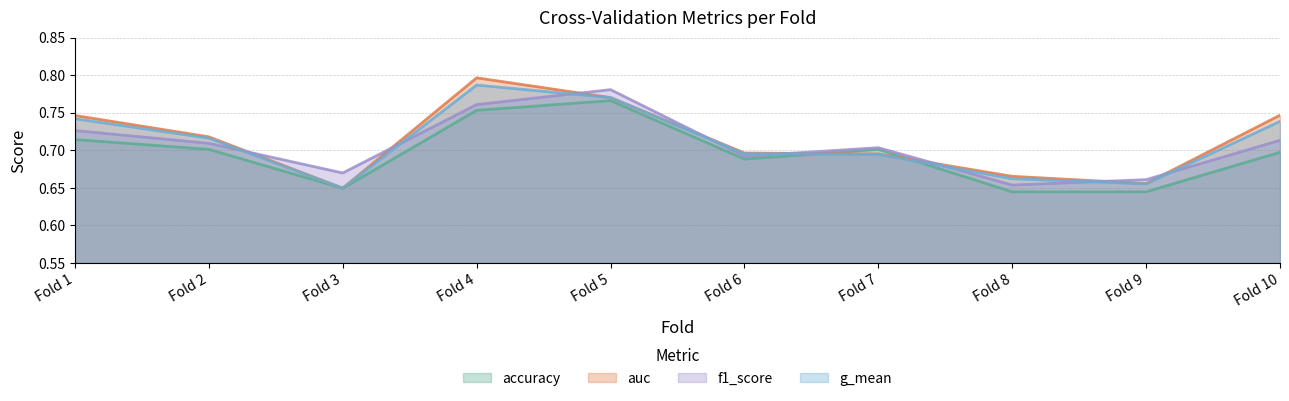

How many intersections are there between auc and f1_score?

8